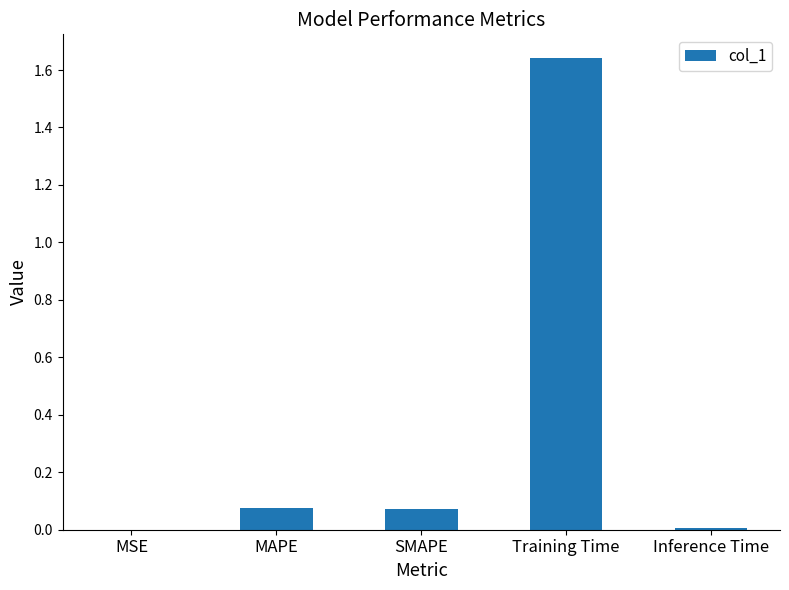

Which category has the highest value across all series?

Training Time